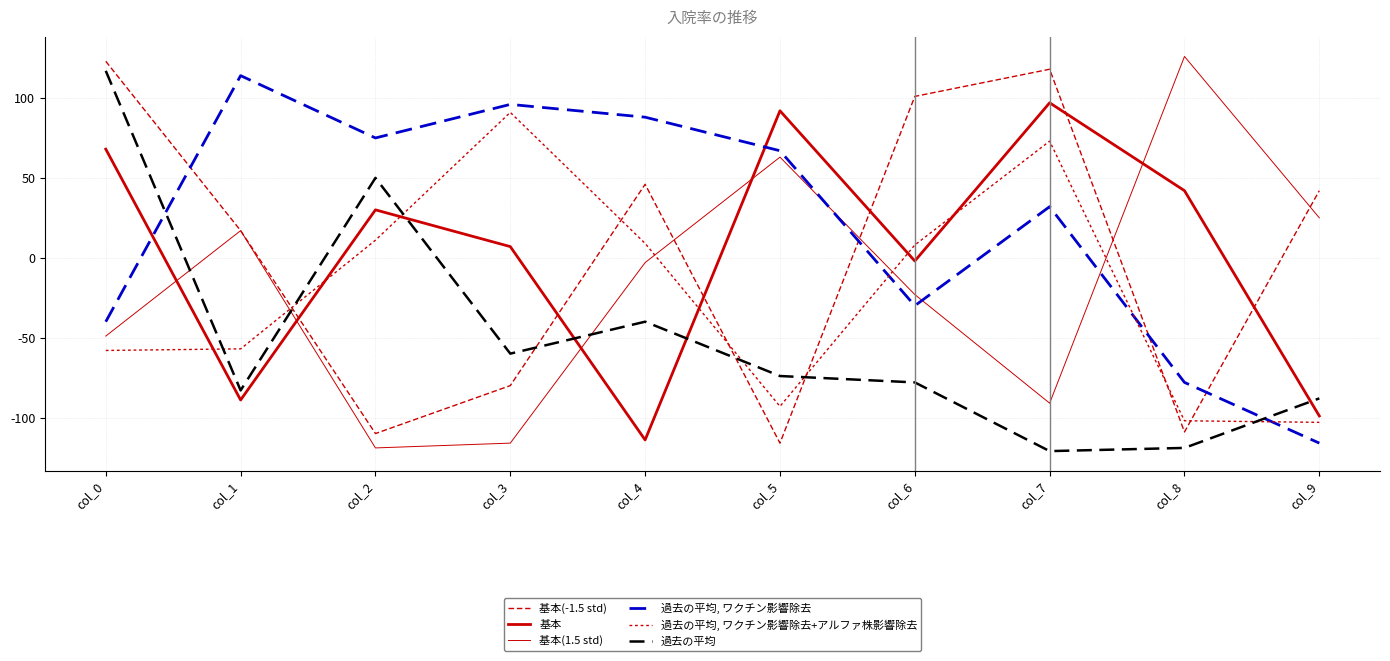

What value does the 過去の平均, ワクチン影響除去 series have at col_2, to the nearest 5?

75